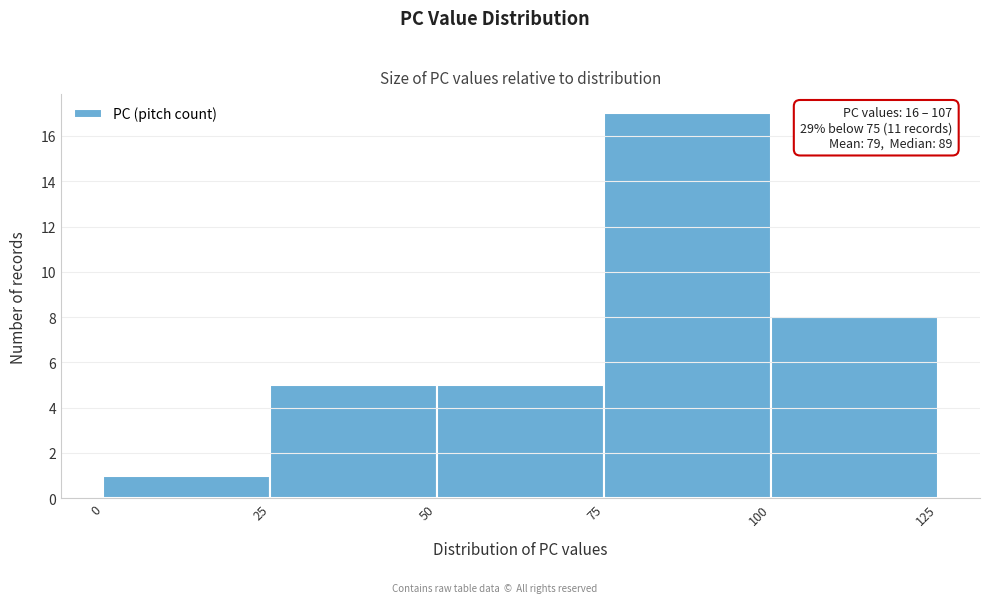

Over which range of the x-axis is the bar tallest?

75 to 100